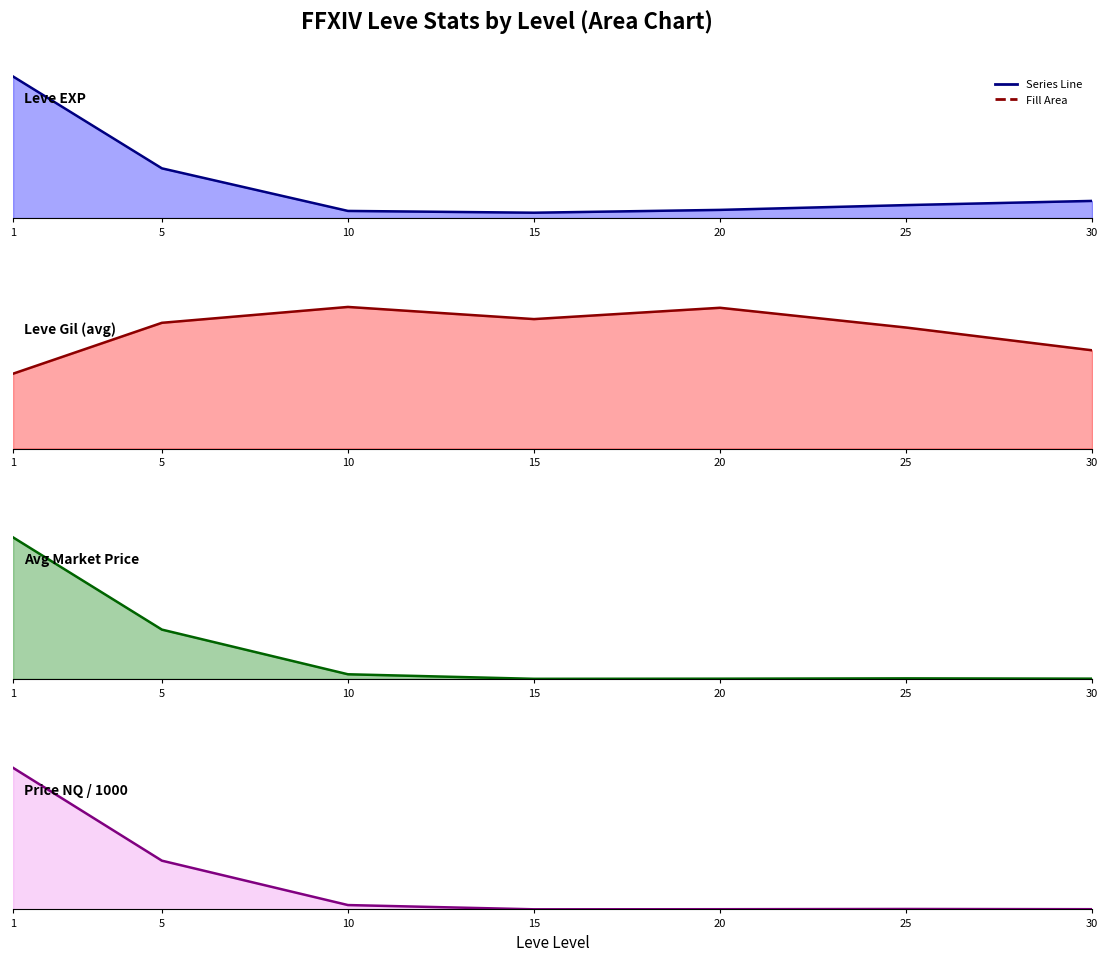

At which label does Price NQ / 1000 reach its peak?

1